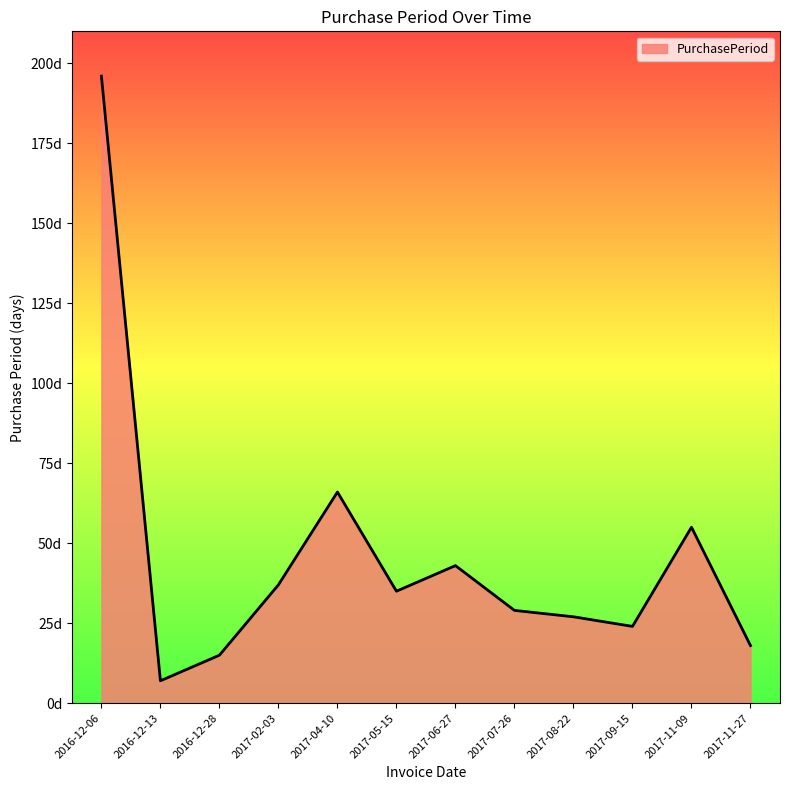

Where is the data nearest to the value 101?

2017-04-10